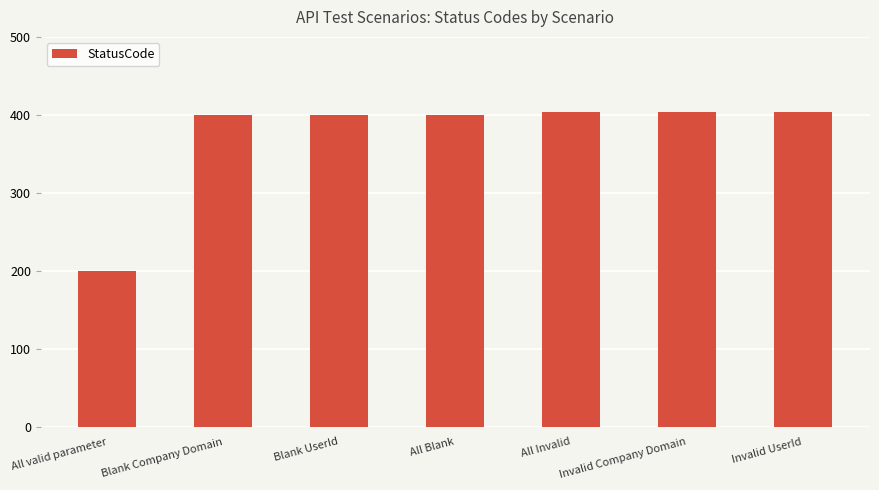

What is the ratio of the value at Blank Company Domain to the value at All Blank?

1.0